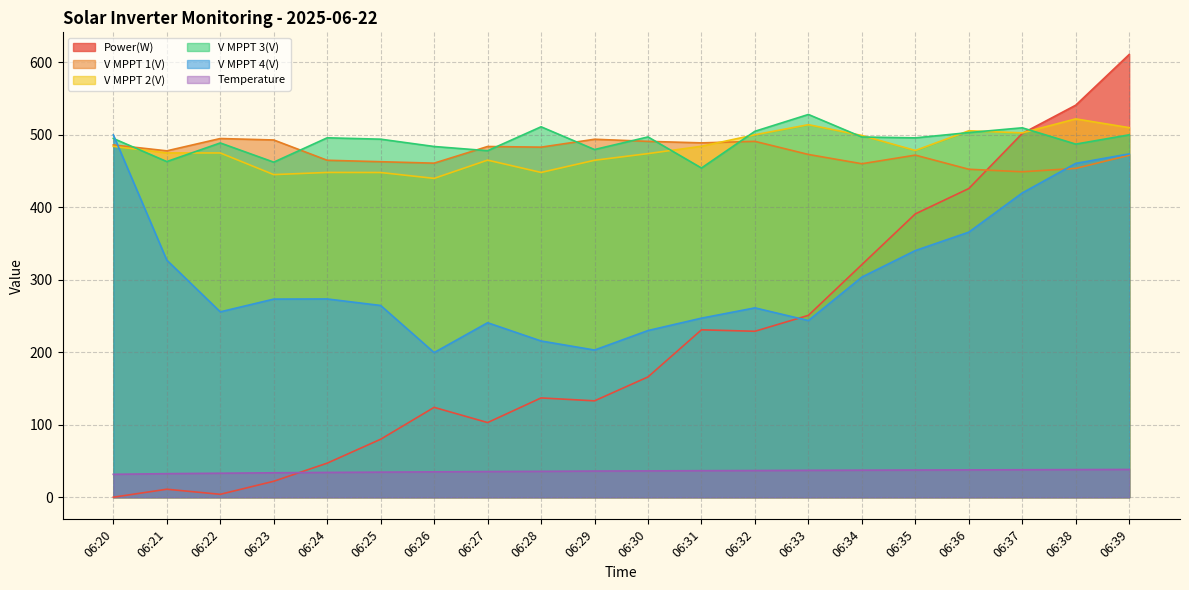

True or false: V MPPT 3(V) has a value of 707.8 at 06:24.

False